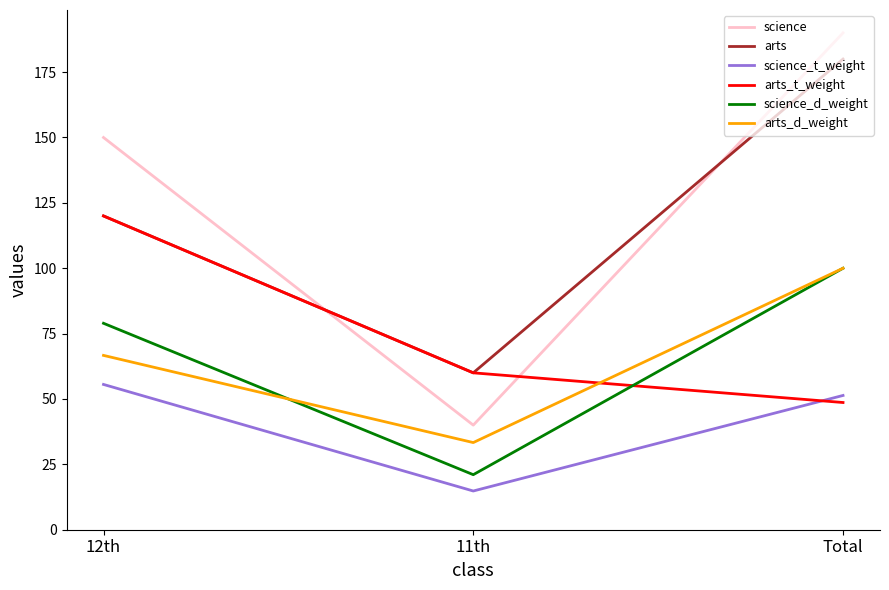

Does the chart display data point markers on the line(s)?

No